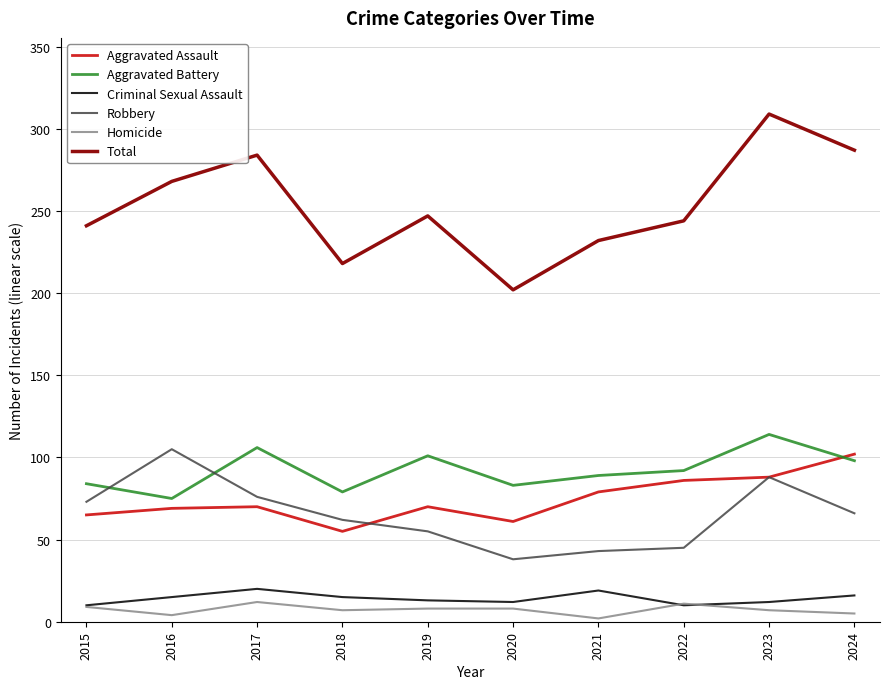

What is the lowest value of the Total series?

202